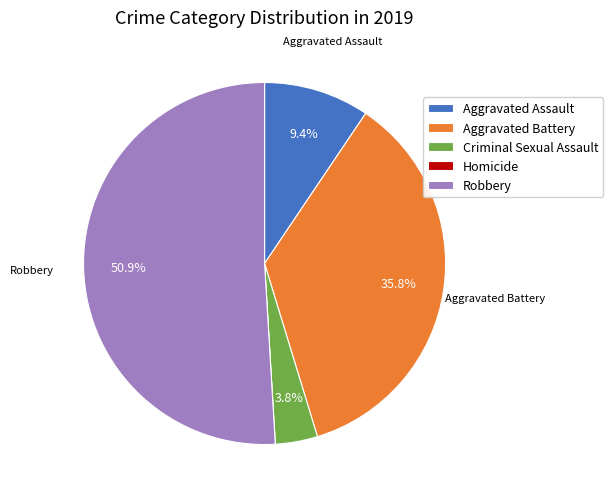

Do Aggravated Assault and Robbery together represent more than half of the pie?

Yes